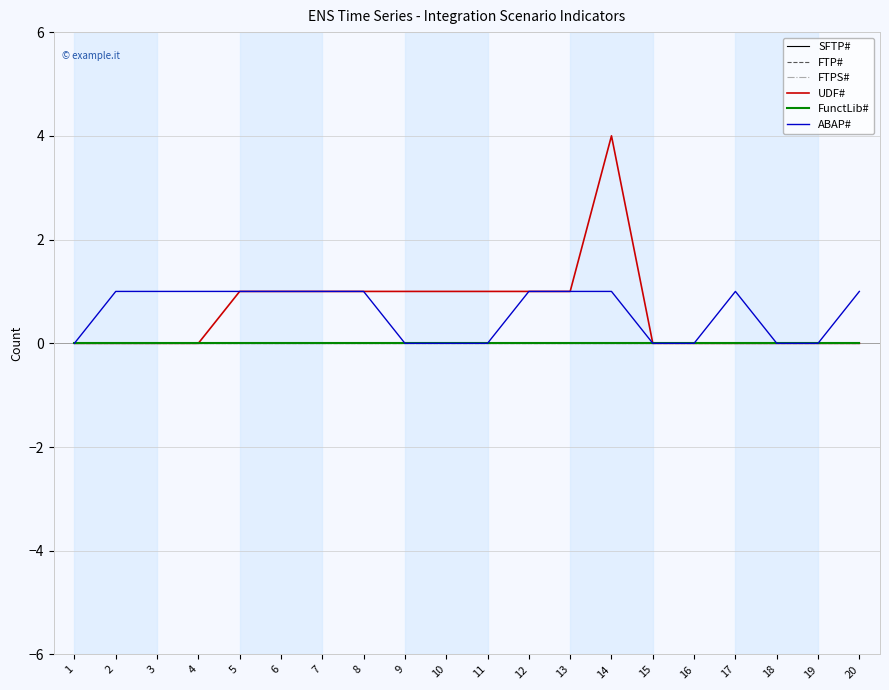

What is the value of the ABAP# point at the 2nd from the left?

1